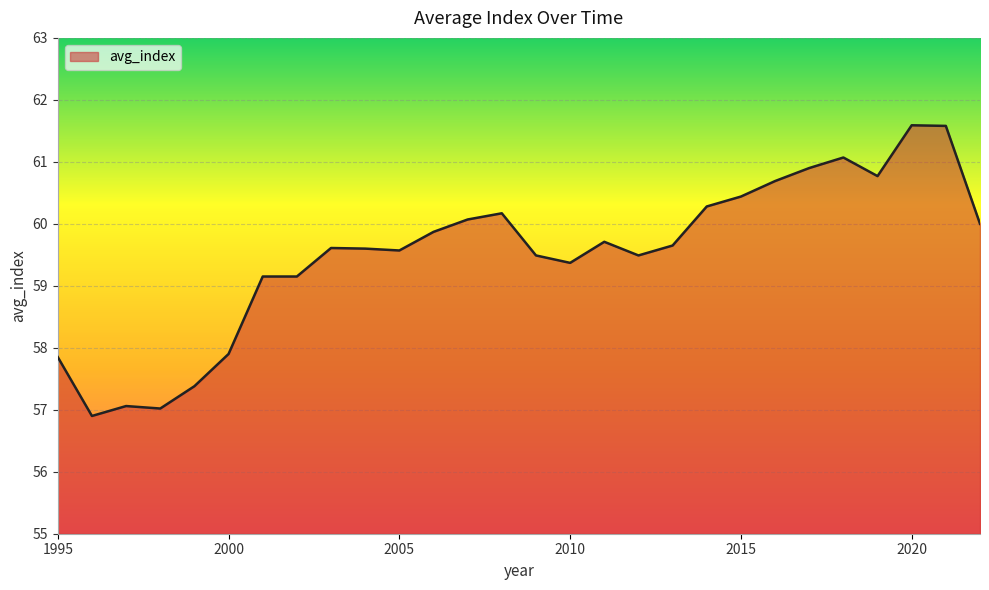

What is the greatest value displayed?

61.6